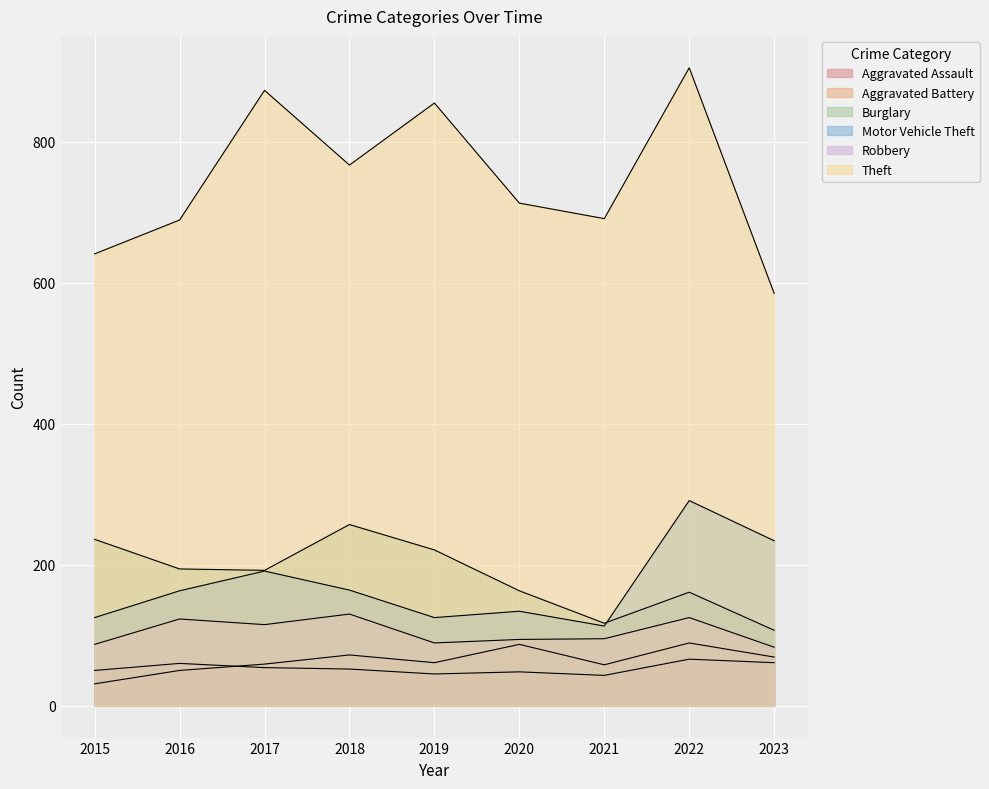

At which category does Aggravated Assault reach its first local valley?

2019